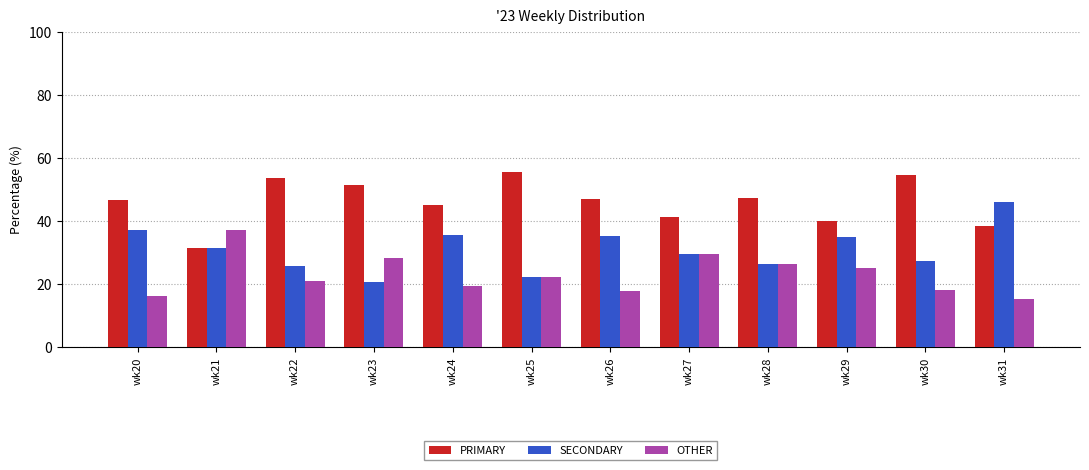

What is the difference between the SECONDARY values at wk29 and wk21?

3.5